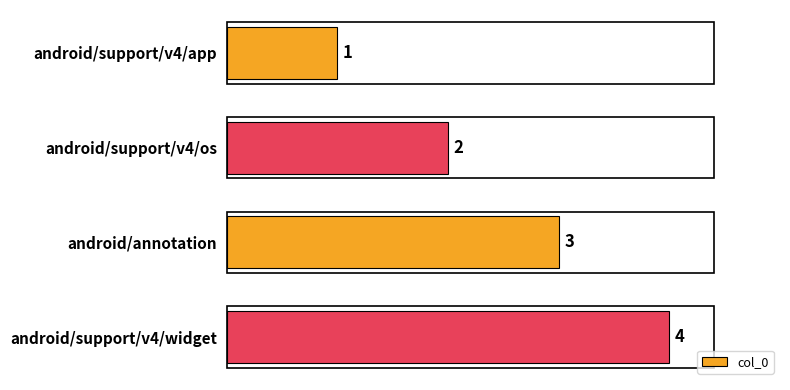

Rank the categories by value from highest to lowest.

android/support/v4/widget, android/annotation, android/support/v4/os, android/support/v4/app